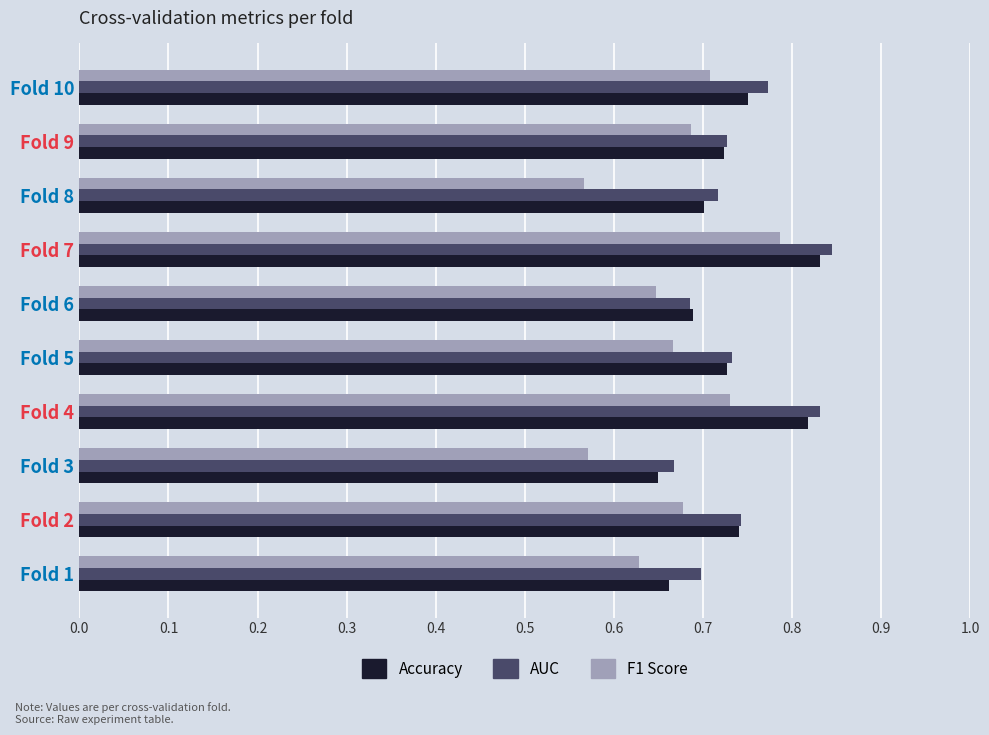

What is the total value across all series at Fold 10?

2.2